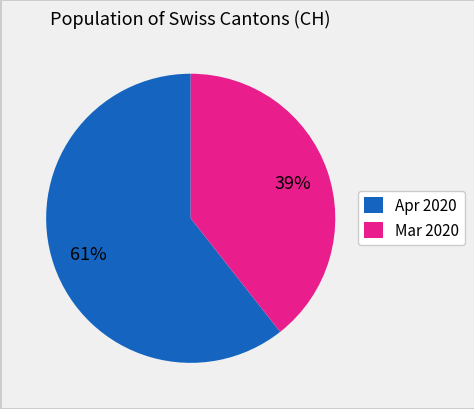

Which slice is the largest?

Apr 2020